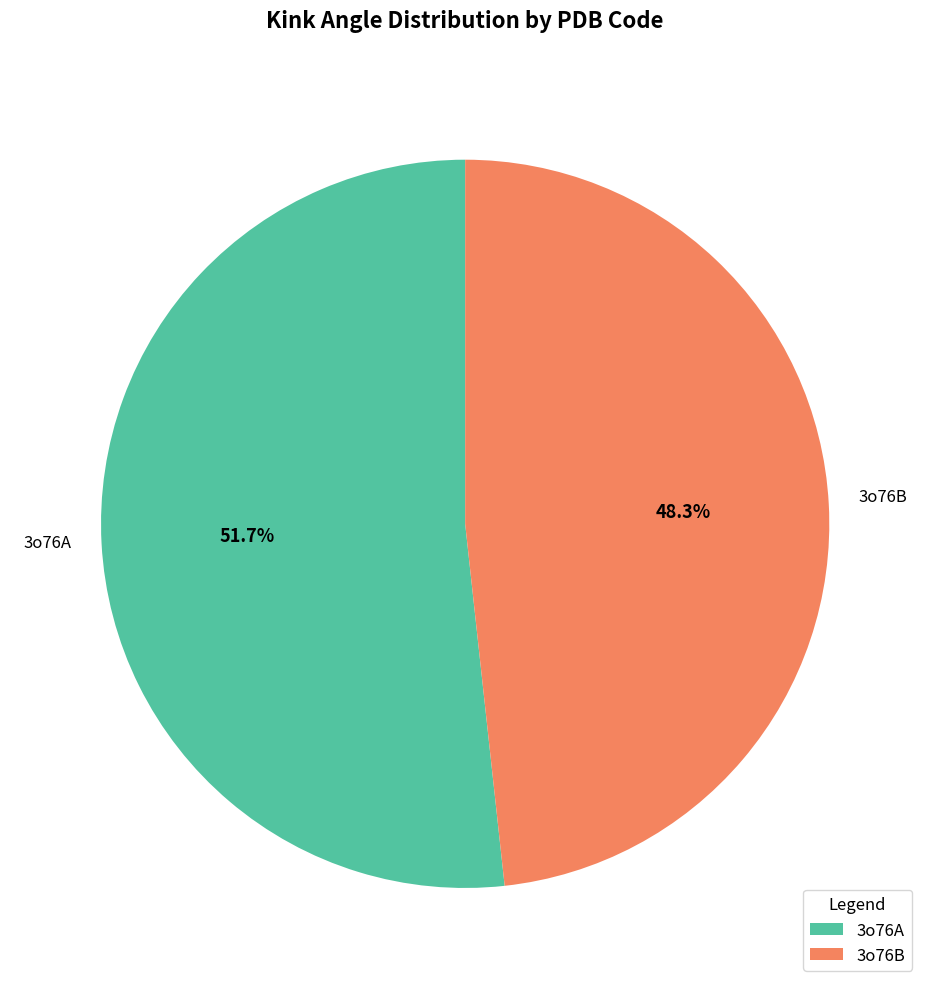

Which slice is the smallest?

3o76B